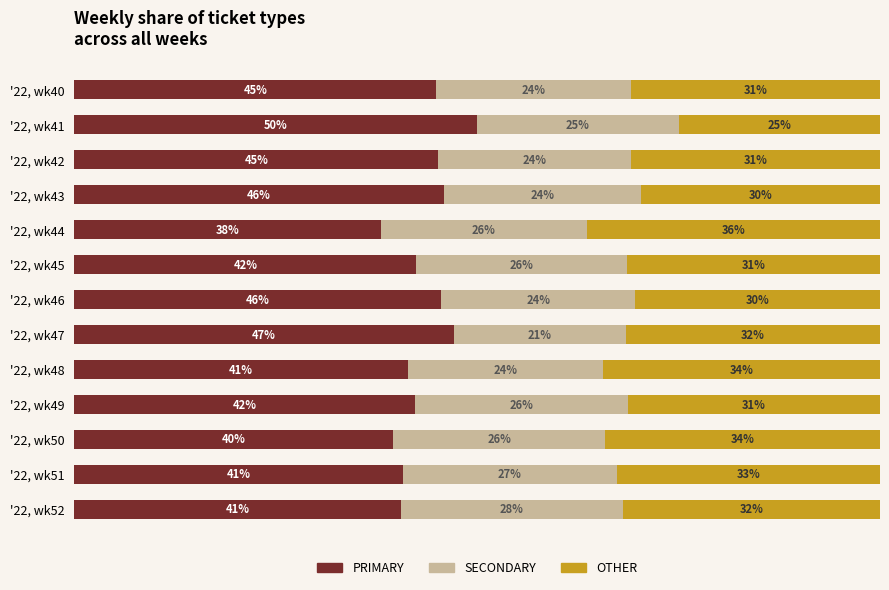

Which category has the highest value in the PRIMARY series?

'22, wk41